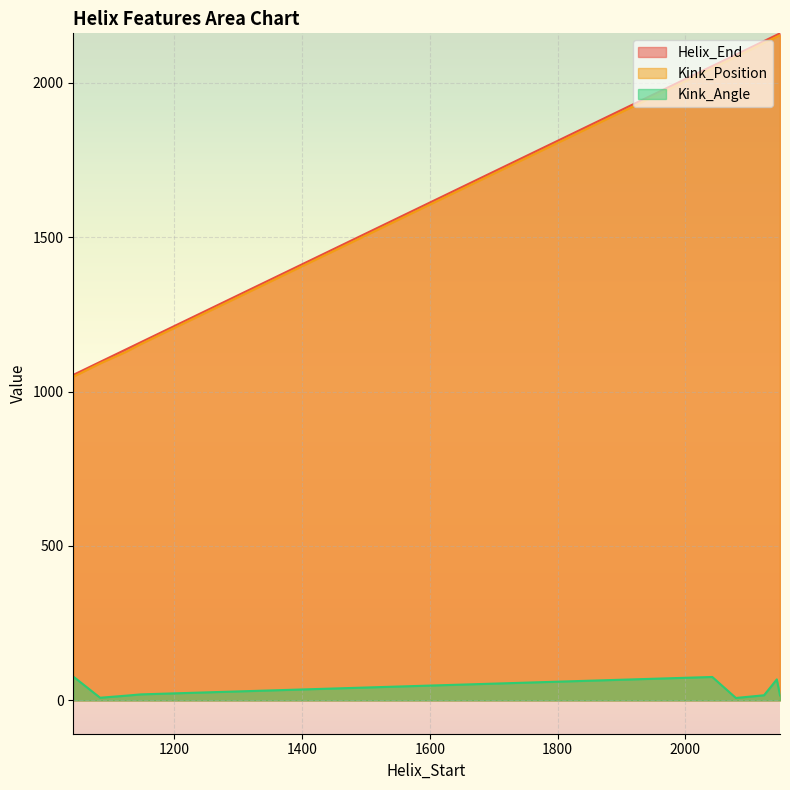

Does the chart display data point markers on the line(s)?

No